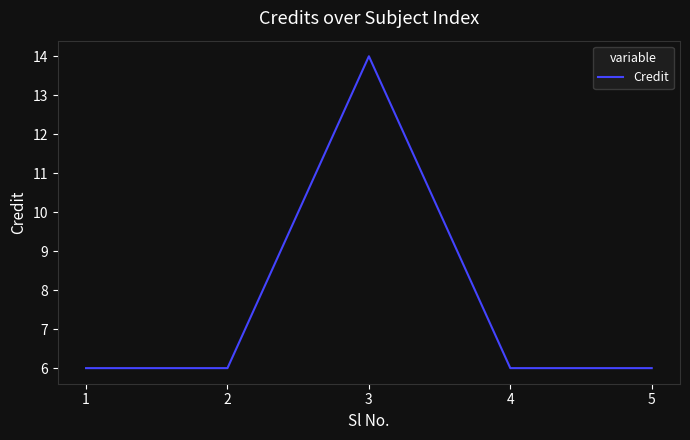

Reading left to right, list all the values displayed in this chart.

6	6	14	6	6